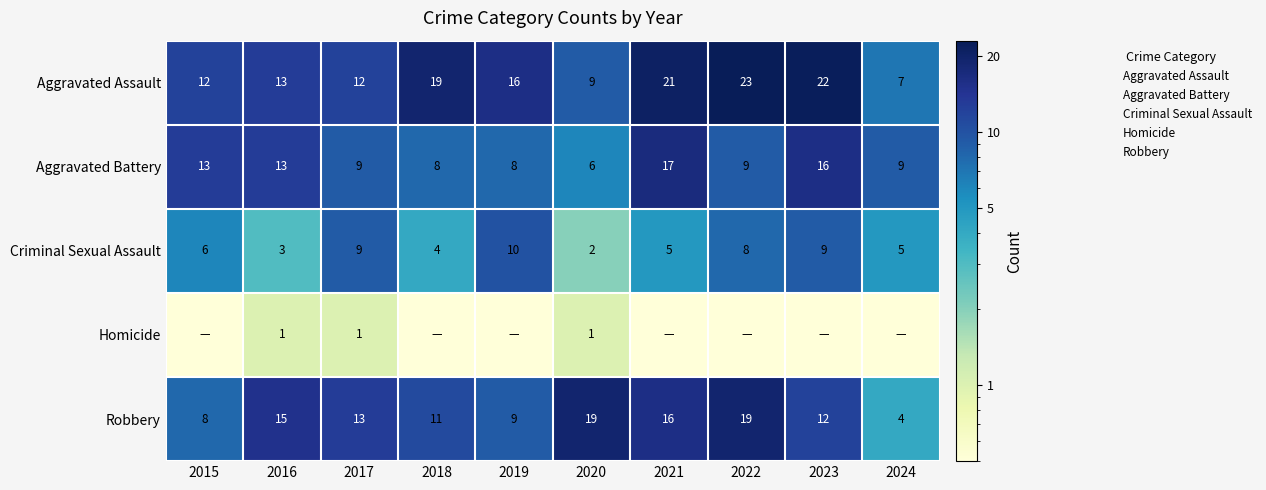

Which label corresponds to the largest value in the chart?

2022